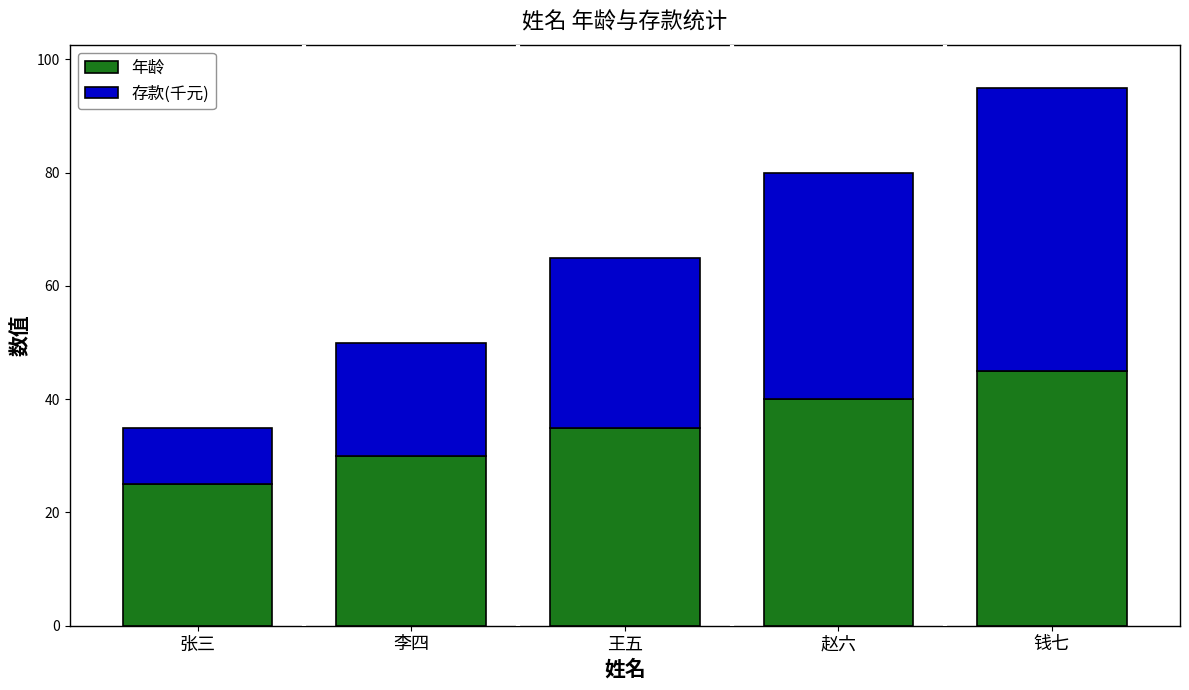

What is the difference between the maximum and minimum values in the 年龄 series?

20